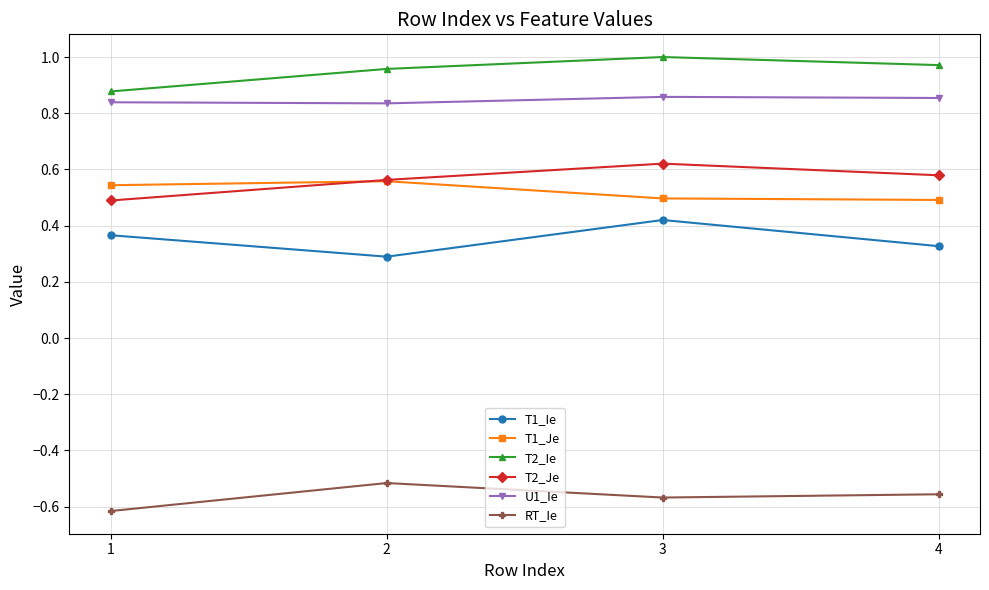

How many interior local peaks does the T2_Je series have?

1